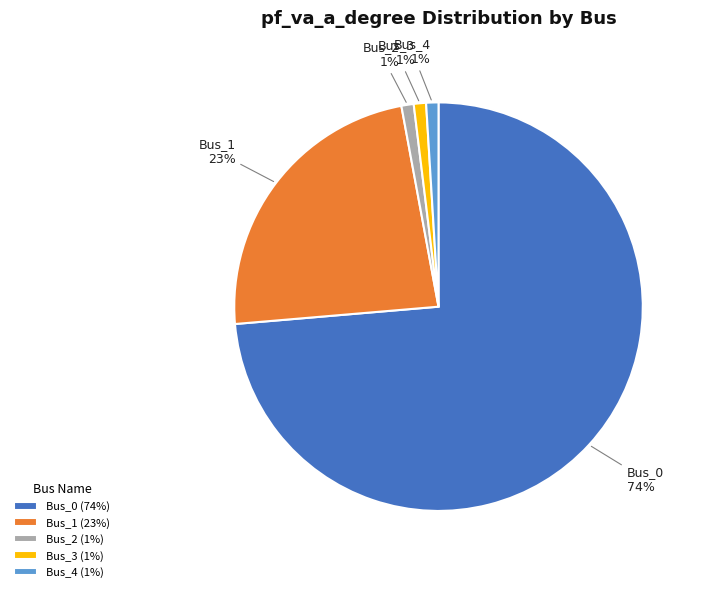

Is it true that Bus_4 is 11% of the pie?

False